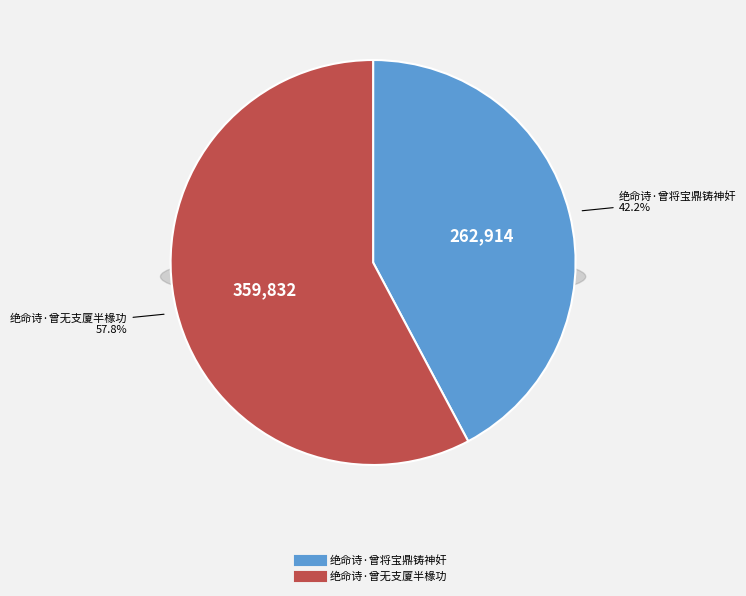

To the nearest percent, what is the combined percentage of 绝命诗·曾将宝鼎铸神奸 and 绝命诗·曾无支厦半椽功?

100%